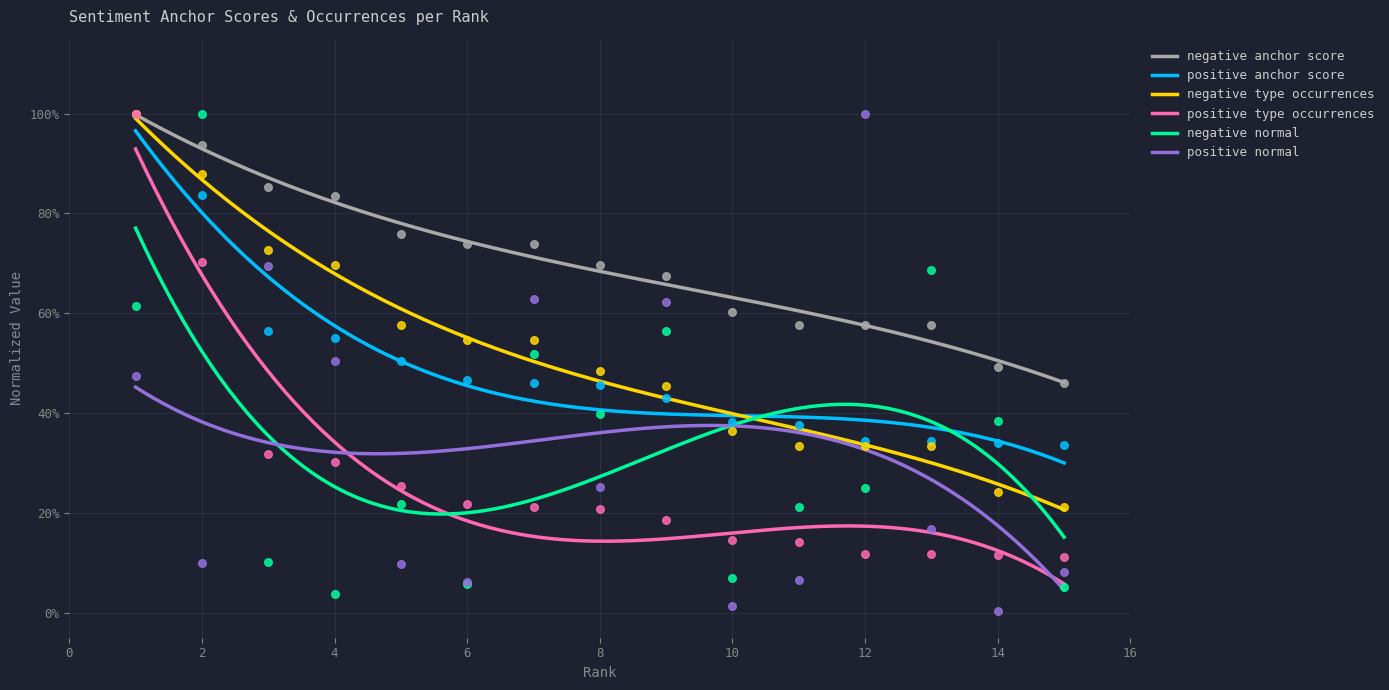

What are all the series names shown in the legend?

negative anchor score, positive anchor score, negative type occurrences, positive type occurrences, negative normal, positive normal